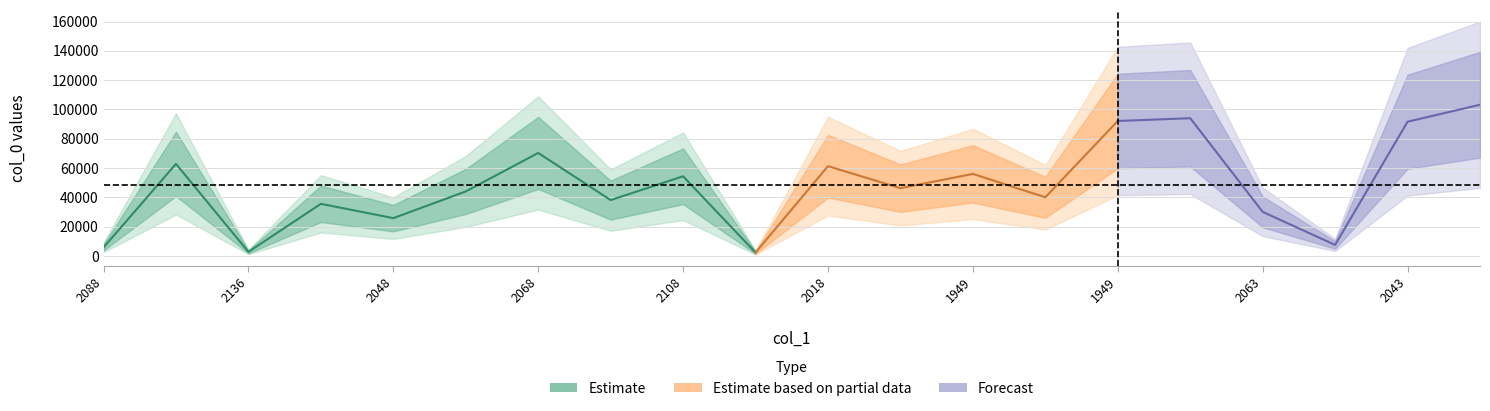

What is the average value?

48203.3